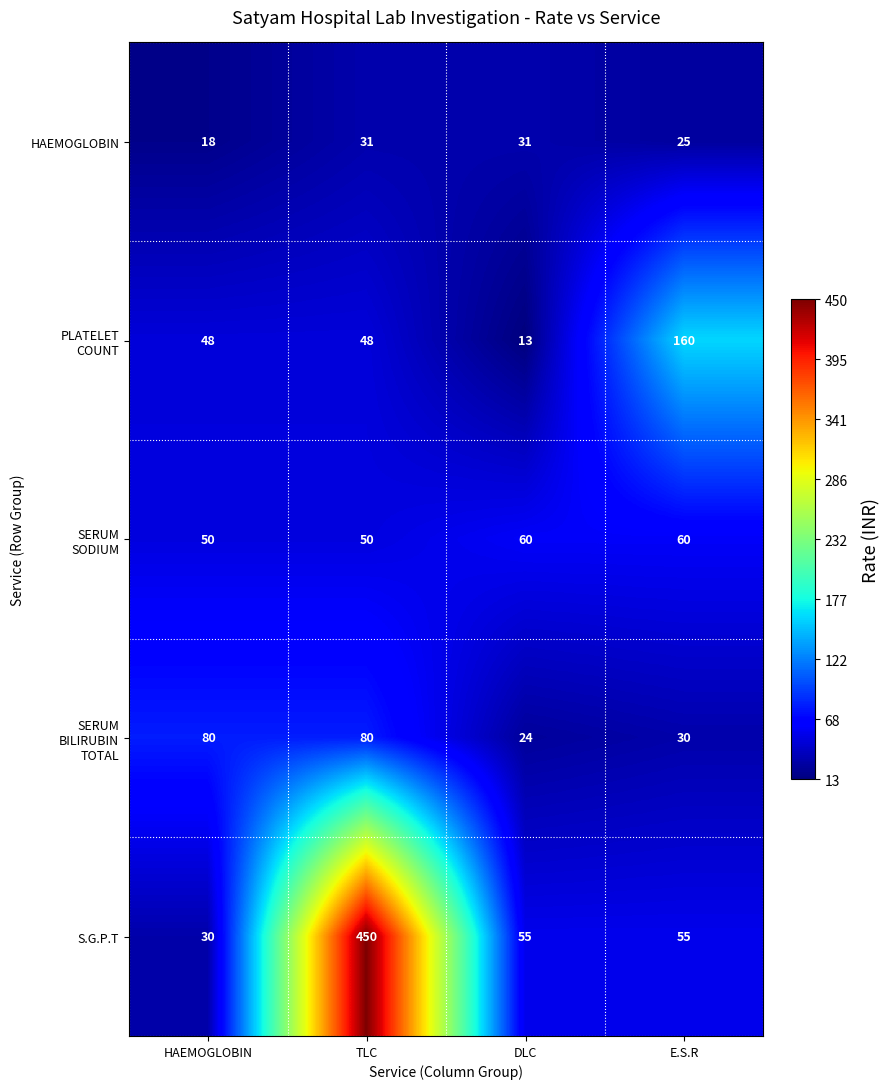

What is the difference between the S.G.P.T values at HAEMOGLOBIN and DLC?

25